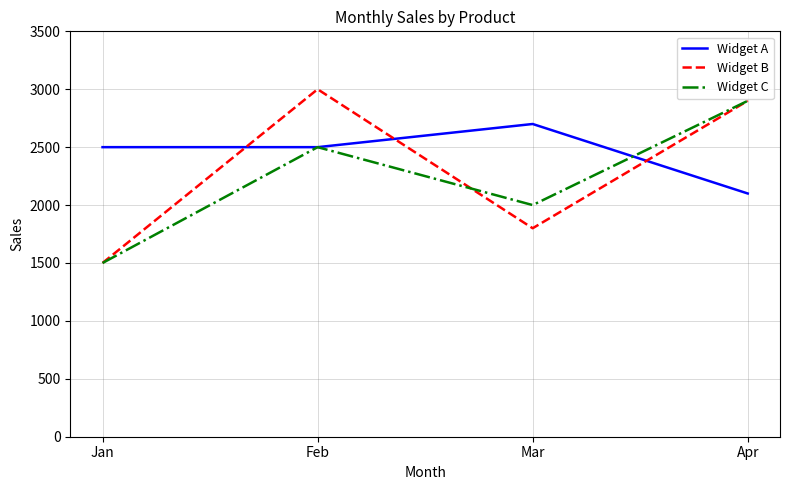

How many interior local peaks does the Widget B series have?

1